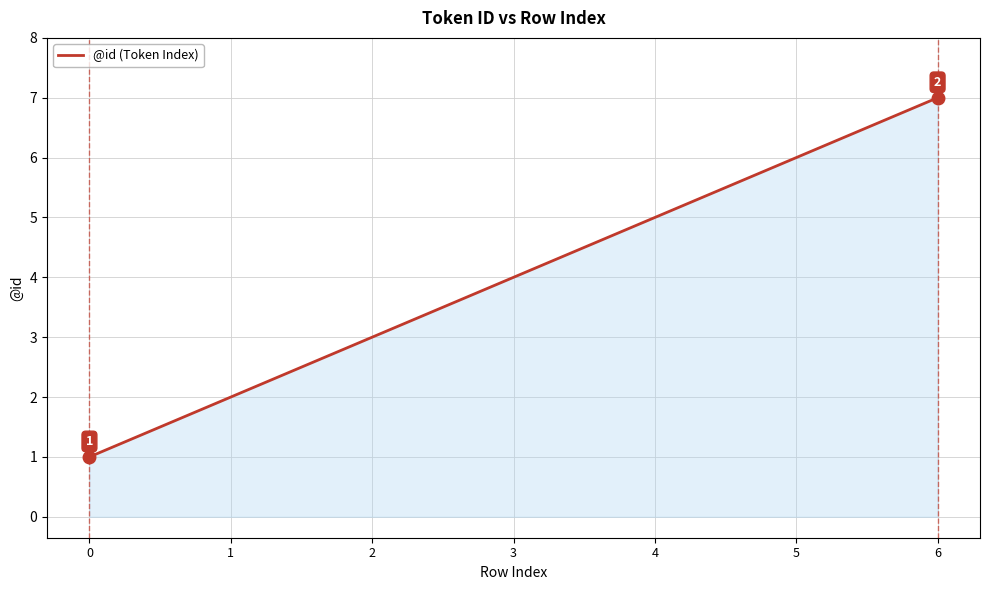

What is the sum of the values at 0 and 4?

6